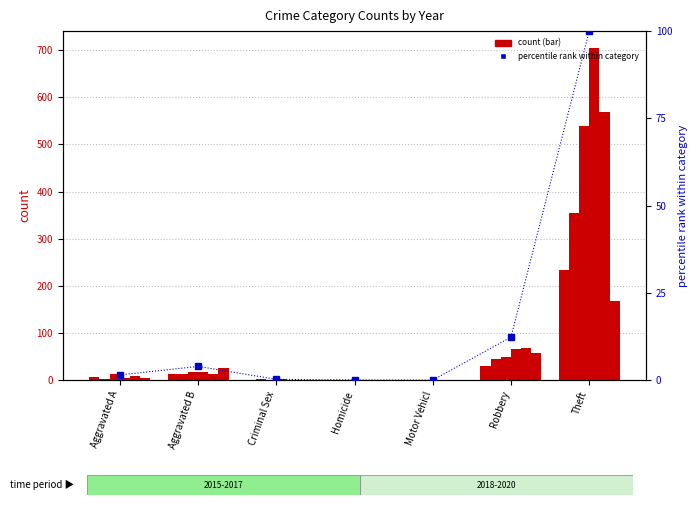

Is it true that the value at Aggravated A is 2.1?

False